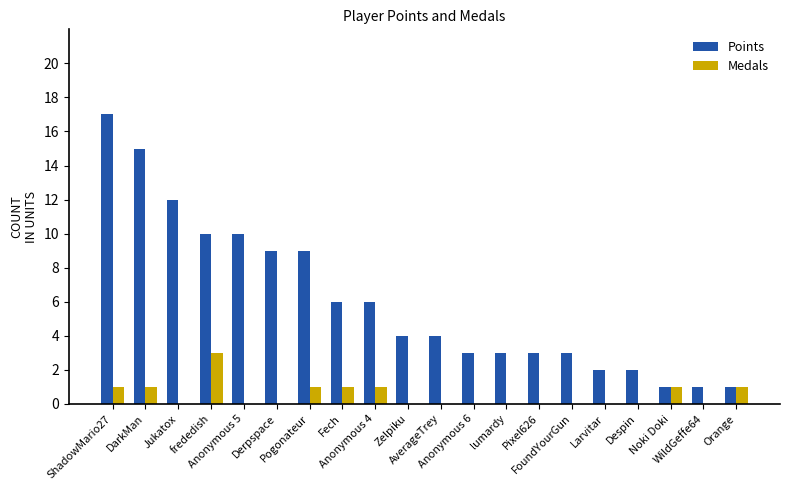

Reading left to right, what are all the values shown in this chart?

Points: ShadowMario27=17	DarkMan=15	Jukatox=12	frededish=10	Anonymous 5=10	Derpspace=9	Pogonateur=9	Fech=6	Anonymous 4=6	Zelpiku=4	AverageTrey=4	Anonymous 6=3	lumardy=3	Pixel626=3	FoundYourGun=3	Larvitar=2	Despin=2	Noki Doki=1	WildGeffe64=1	Orange=1
Medals: ShadowMario27=1	DarkMan=1	Jukatox=0	frededish=3	Anonymous 5=0	Derpspace=0	Pogonateur=1	Fech=1	Anonymous 4=1	Zelpiku=0	AverageTrey=0	Anonymous 6=0	lumardy=0	Pixel626=0	FoundYourGun=0	Larvitar=0	Despin=0	Noki Doki=1	WildGeffe64=0	Orange=1